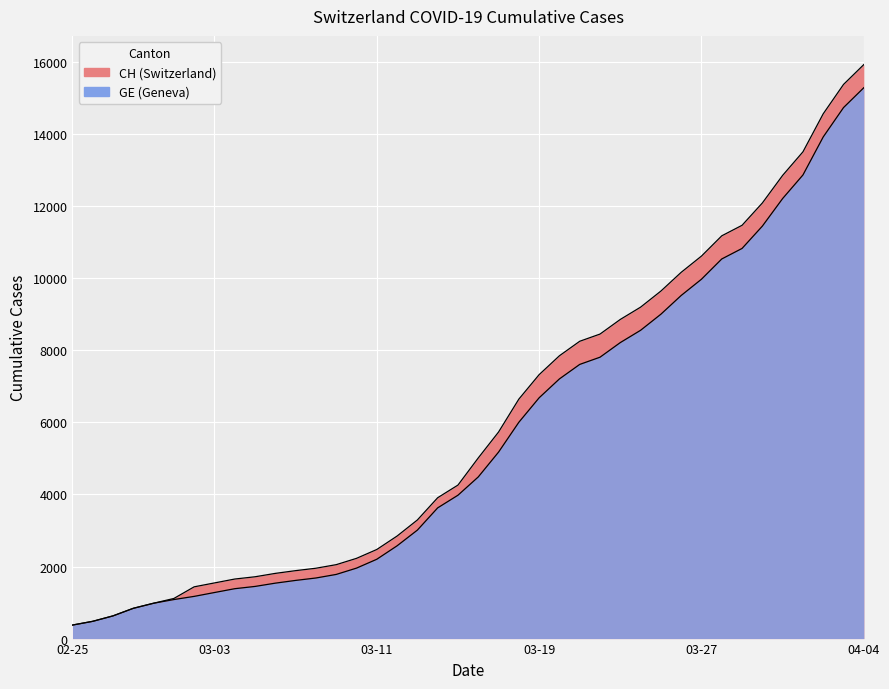

Is the value of CH at 20 greater than the value of GE at 28?

No